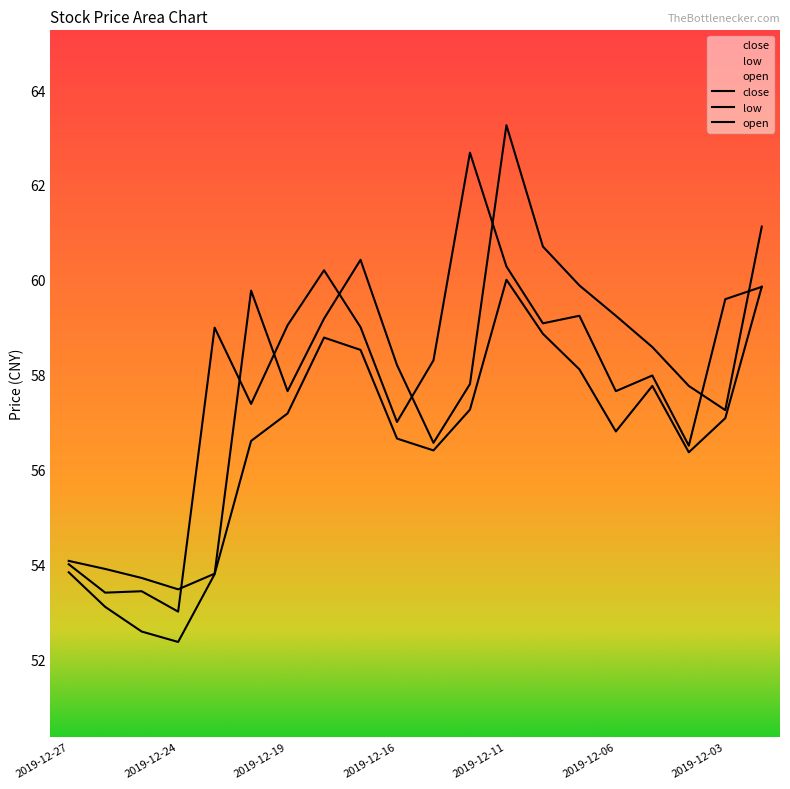

Which series has the widest spread of values?

close